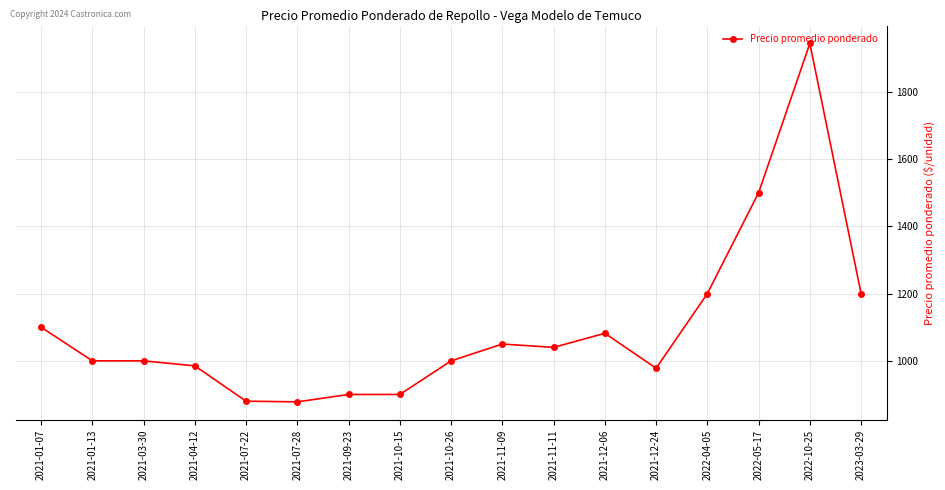

True or false: the data shows 202 at 2021-07-28.

False